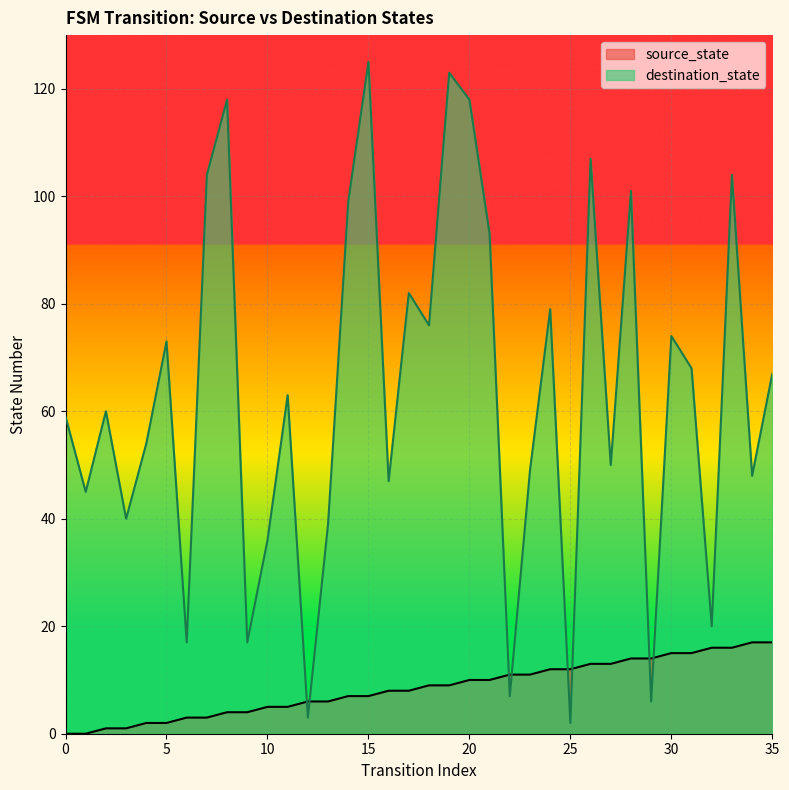

How many lines are shown in the chart?

2